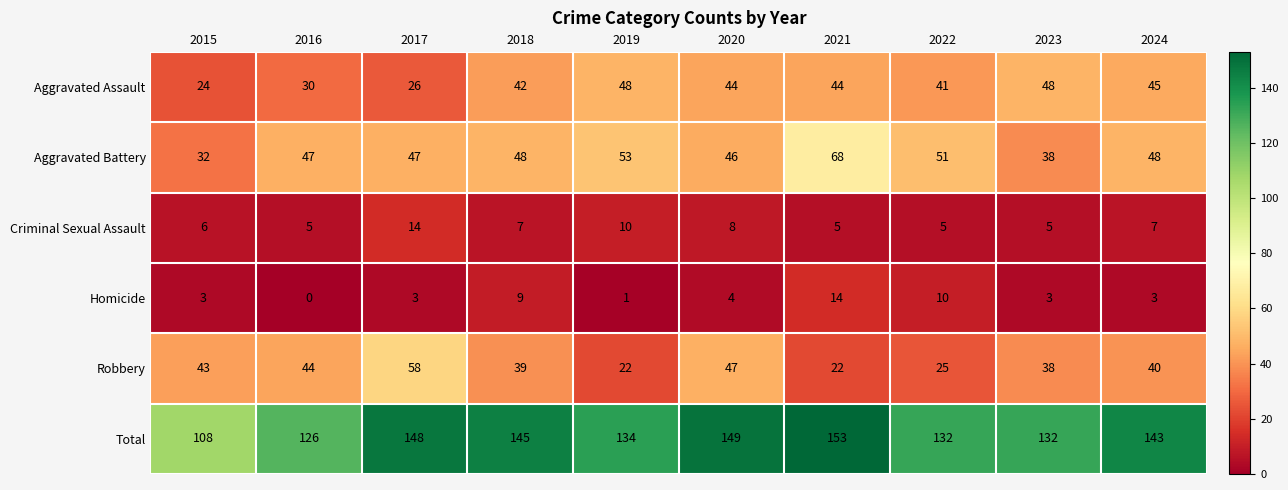

Count the number of data series in this chart.

6